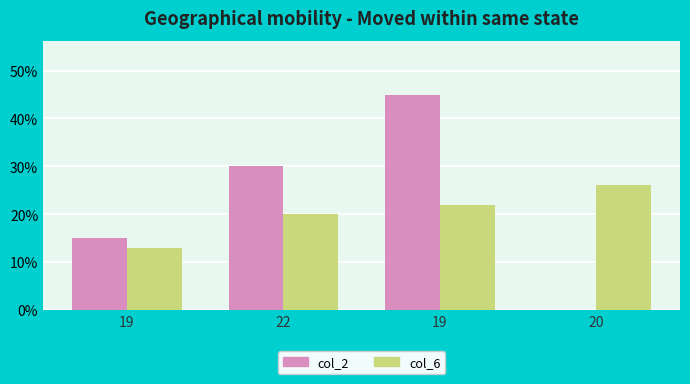

At which category is the sum across all series the highest?

19